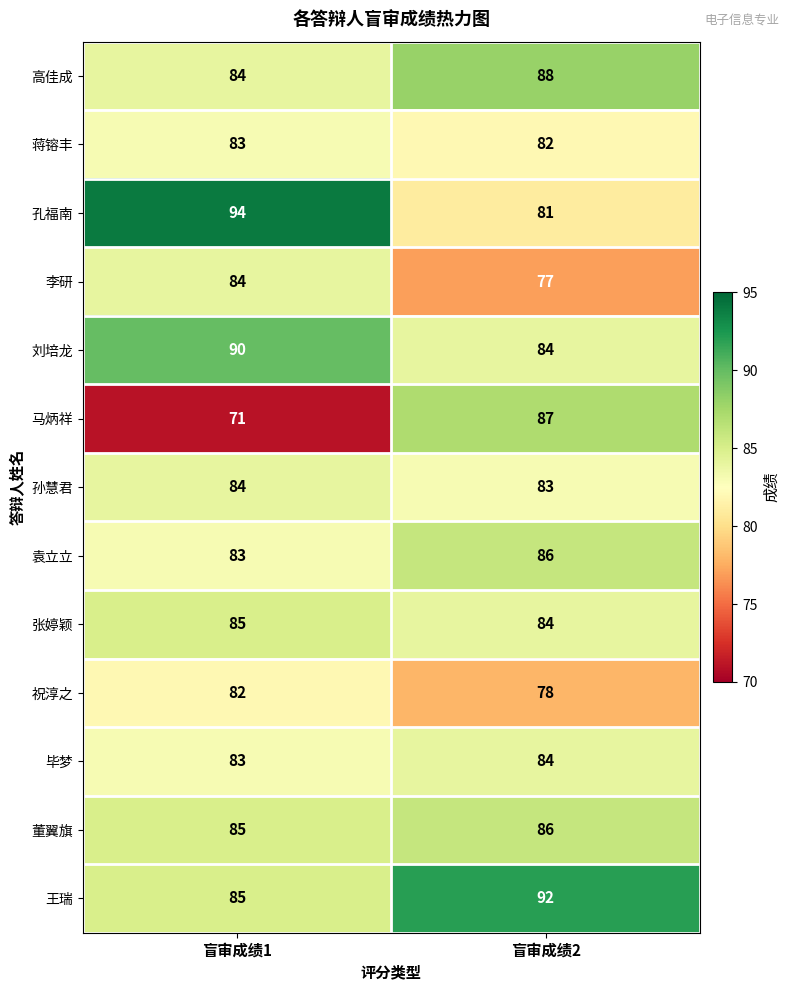

What is the sum of all 蒋镕丰 values?

165